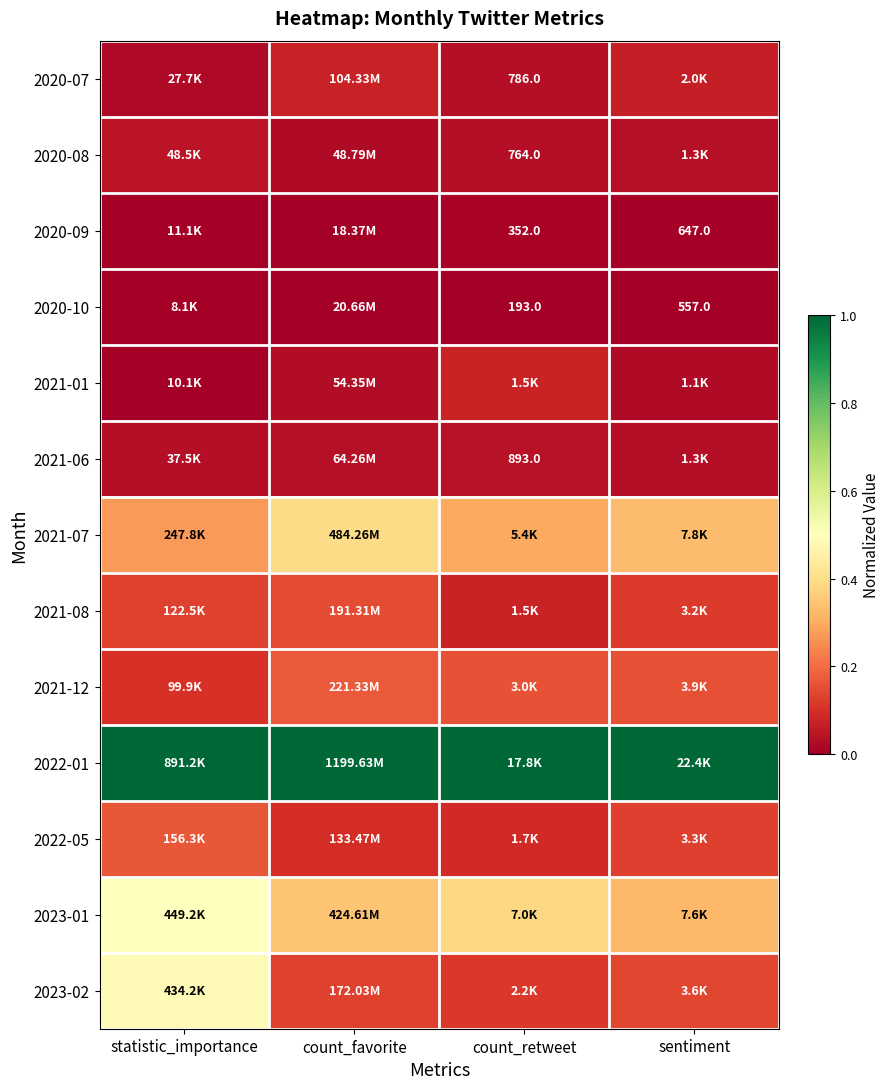

At which category does the chart reach its minimum across all series?

count_favorite